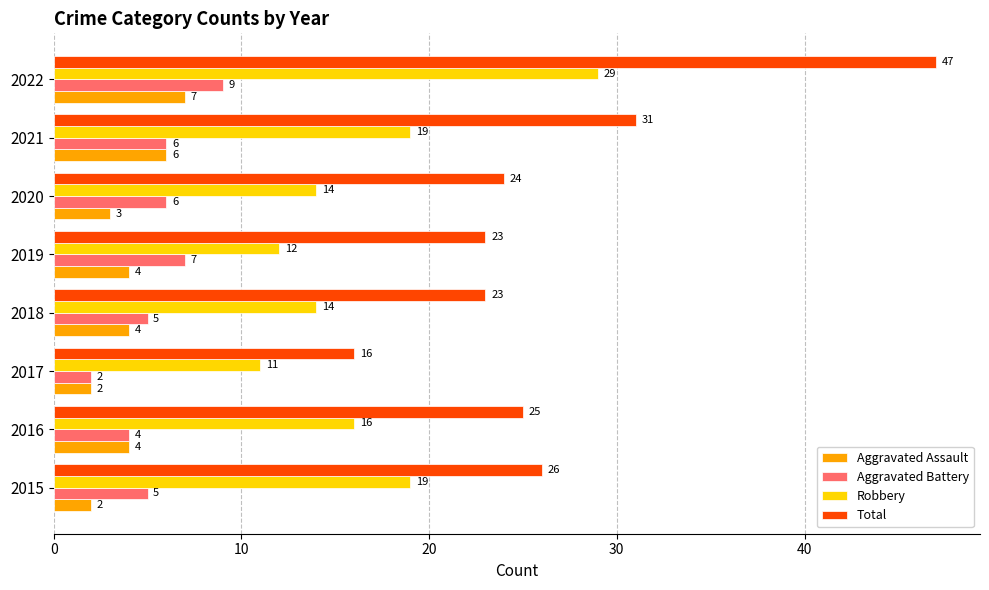

Is the value of Aggravated Battery at 2022 greater than the value of Robbery at 2021?

No